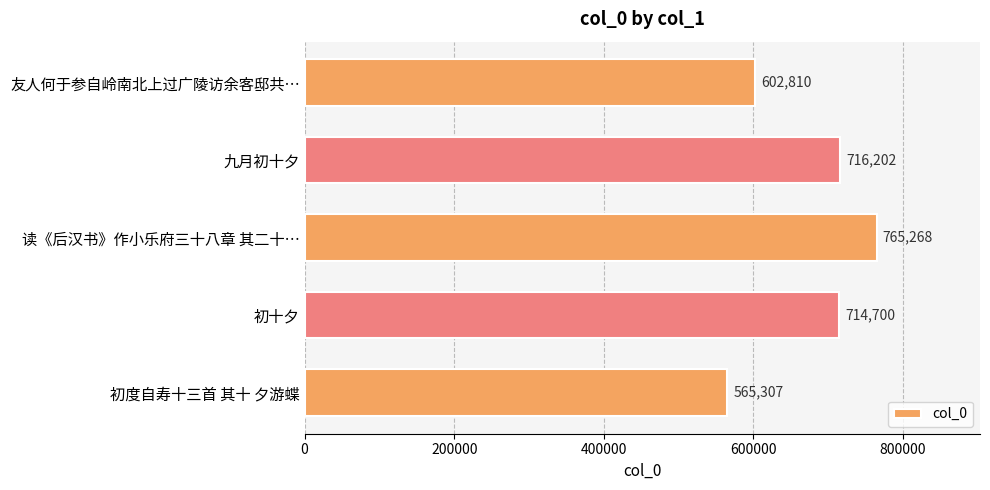

How many series are shown in this chart?

1